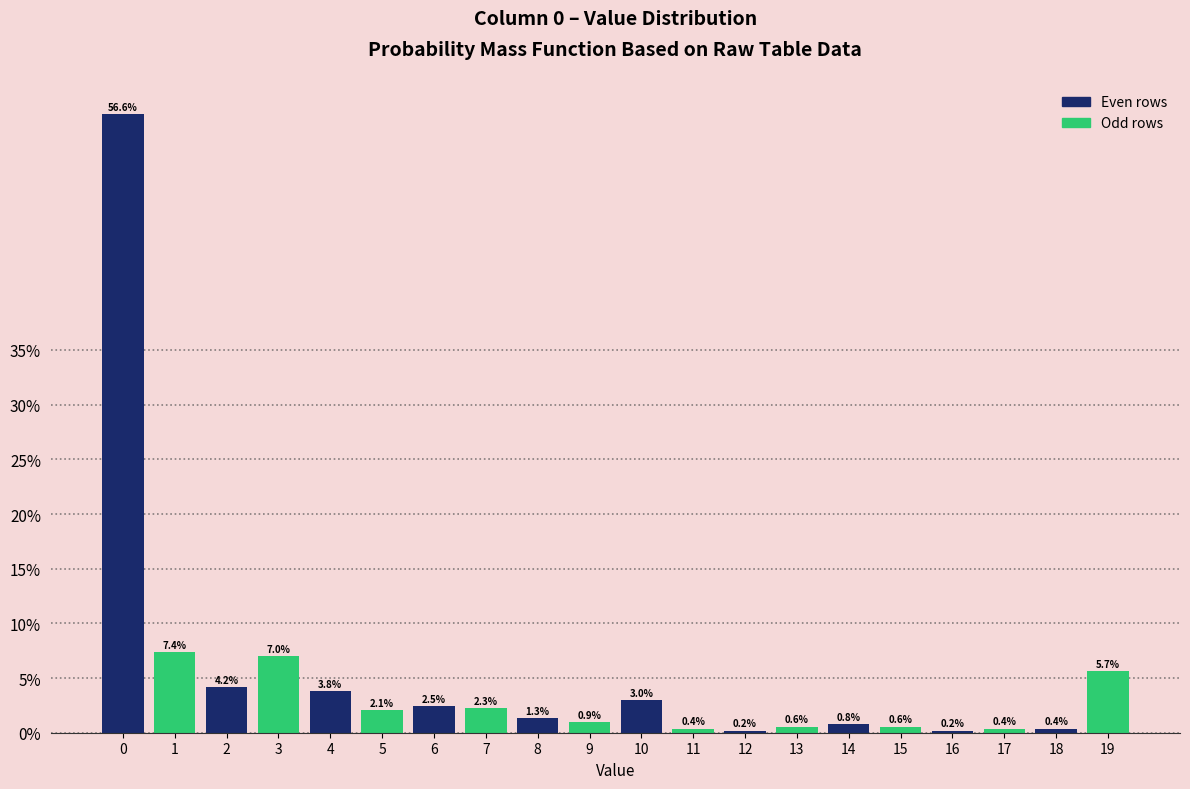

Reading right to left, transcribe all the data shown in this chart.

19=5.7	18=0.4	17=0.4	16=0.2	15=0.6	14=0.8	13=0.6	12=0.2	11=0.4	10=3.0	9=0.9	8=1.3	7=2.3	6=2.5	5=2.1	4=3.8	3=7.0	2=4.2	1=7.4	0=56.6